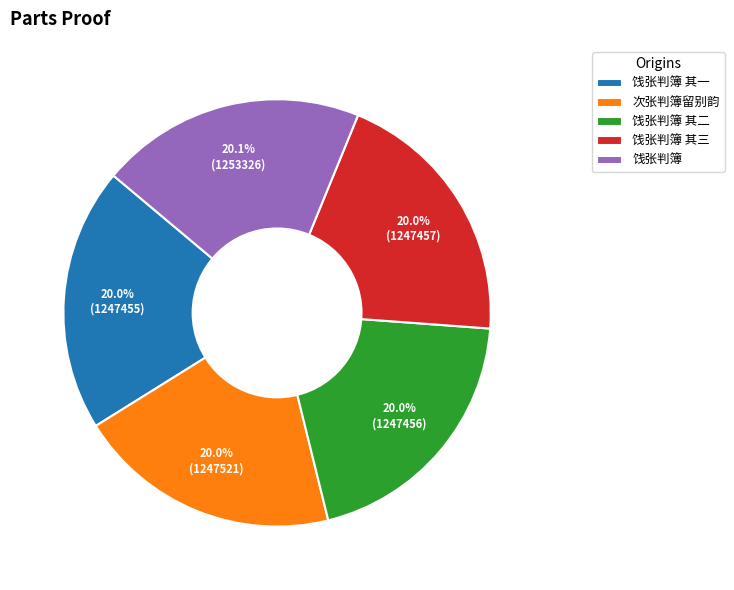

Is the sum of 饯张判簿 其三 and 饯张判簿 其二 greater than half?

No